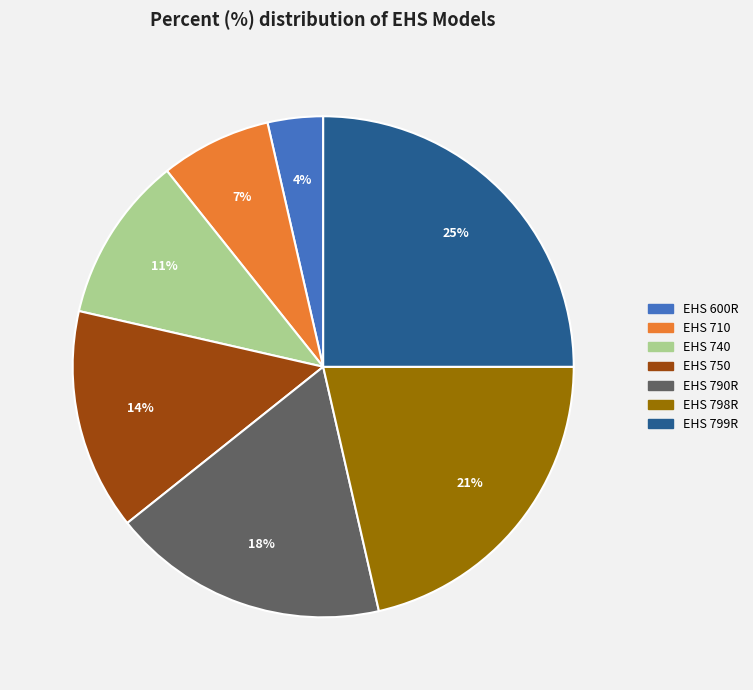

Which category has the biggest portion of the pie?

EHS 799R